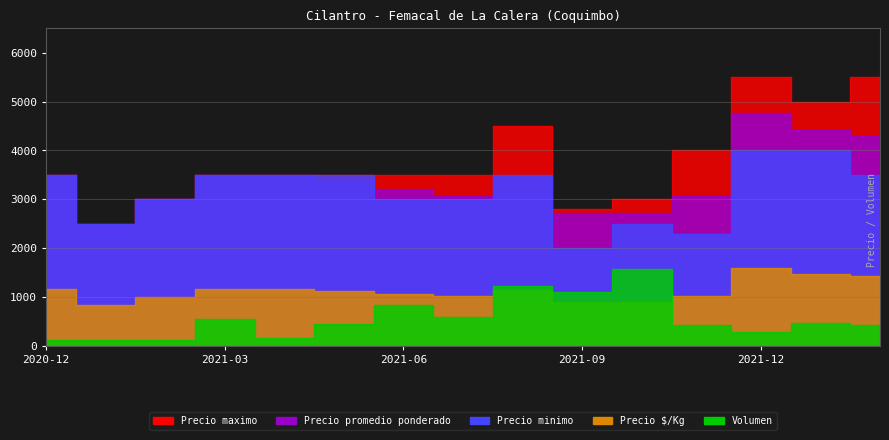

True or false: Volumen and Precio maximo intersect in this chart.

False